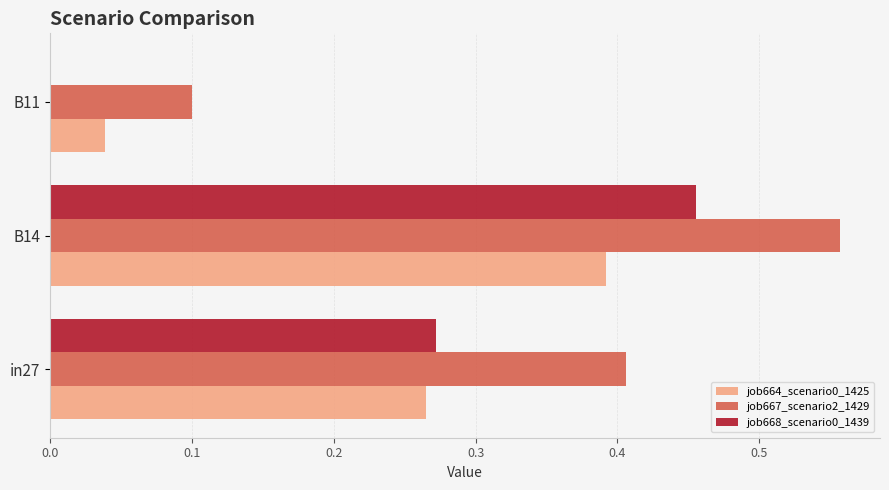

What is the sum of all job664_scenario0_1425 values?

0.7